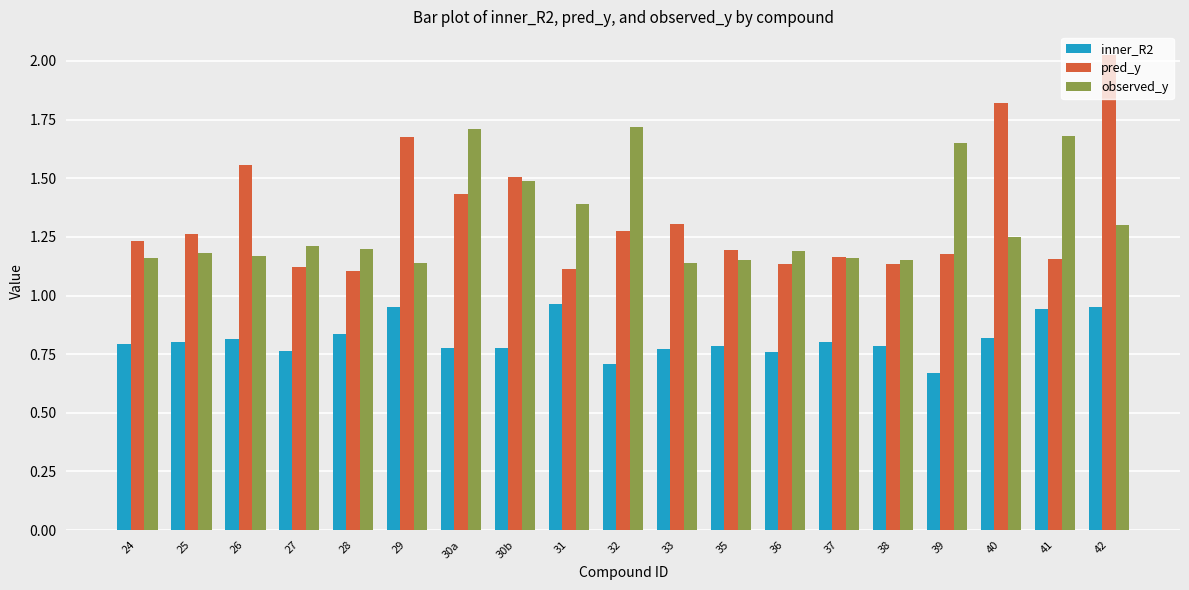

List the series in order of their peak value, highest first.

pred_y, observed_y, inner_R2